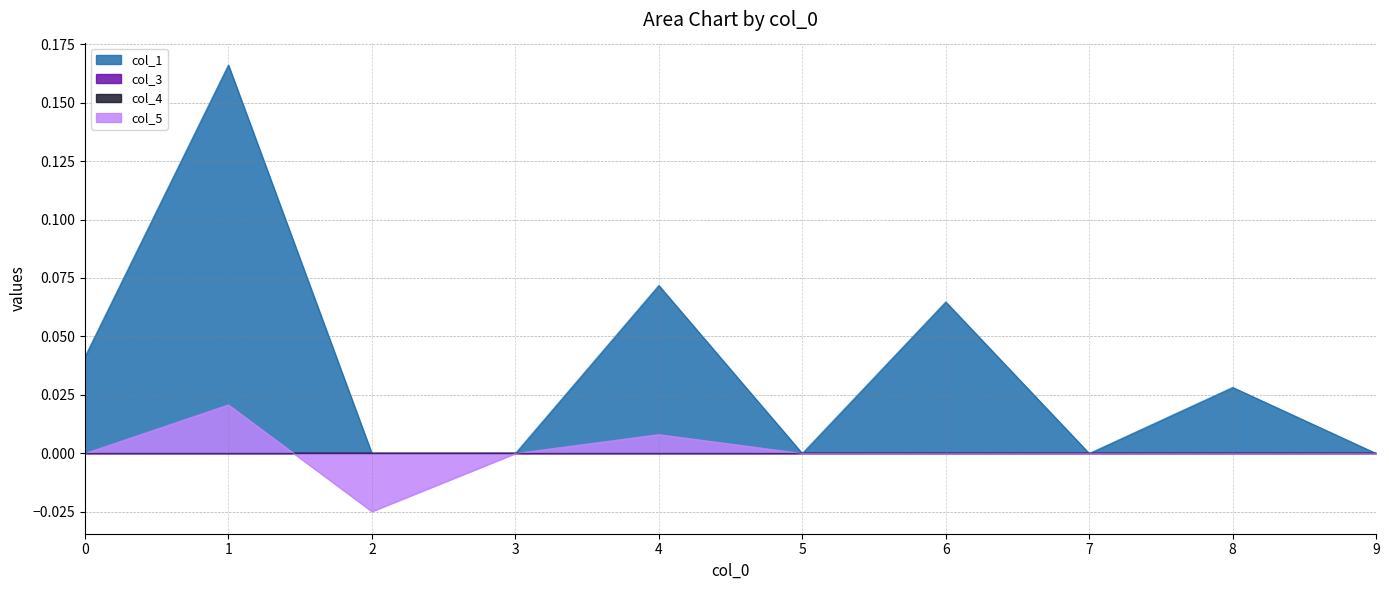

What is the difference between the second highest and second lowest values in the col_1 series?

0.1